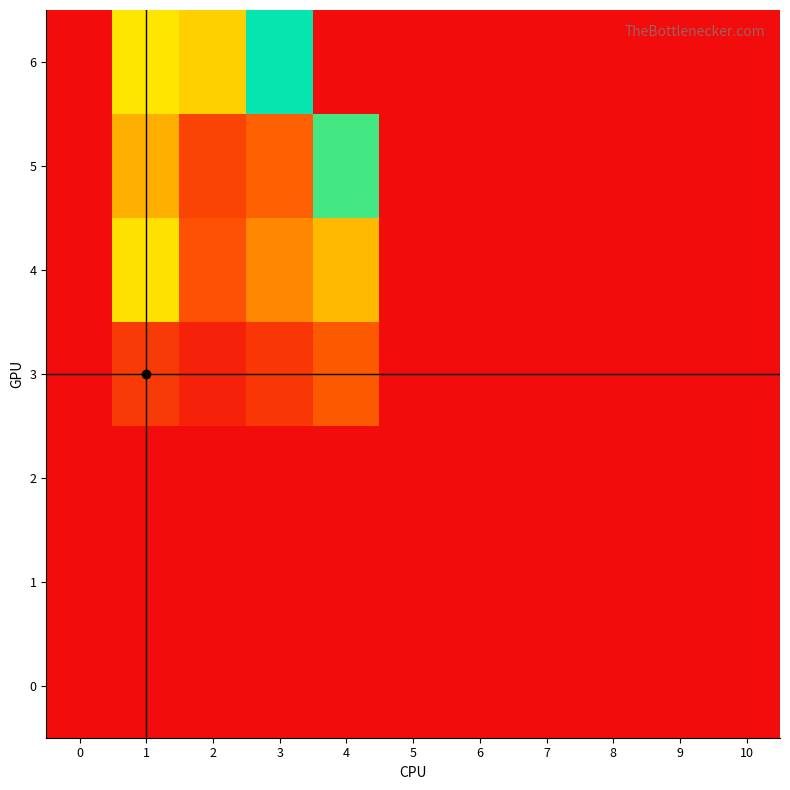

How many data points does each series have?

11